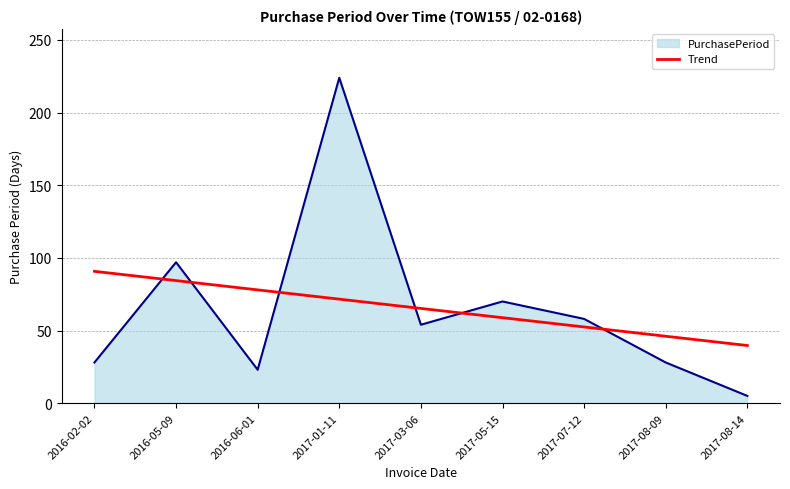

Which series has the largest range (max minus min)?

PurchasePeriod